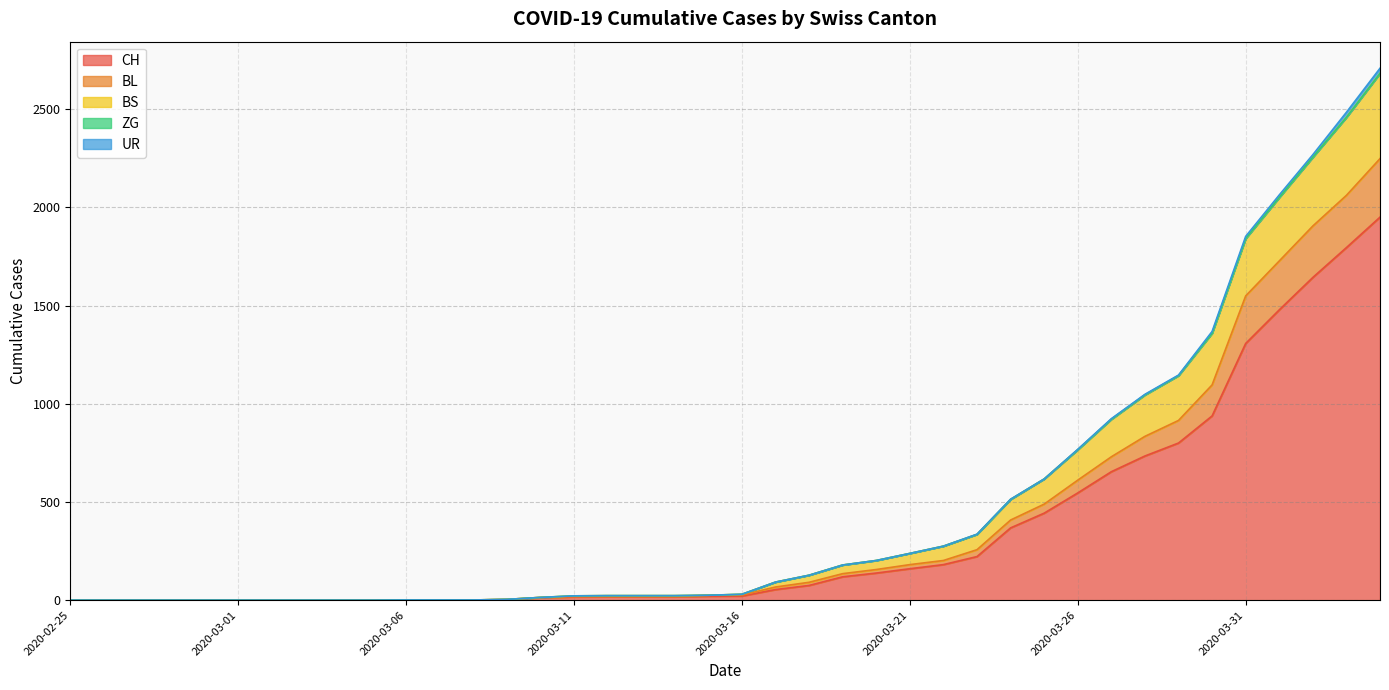

True or false: CH and BL intersect in this chart.

False